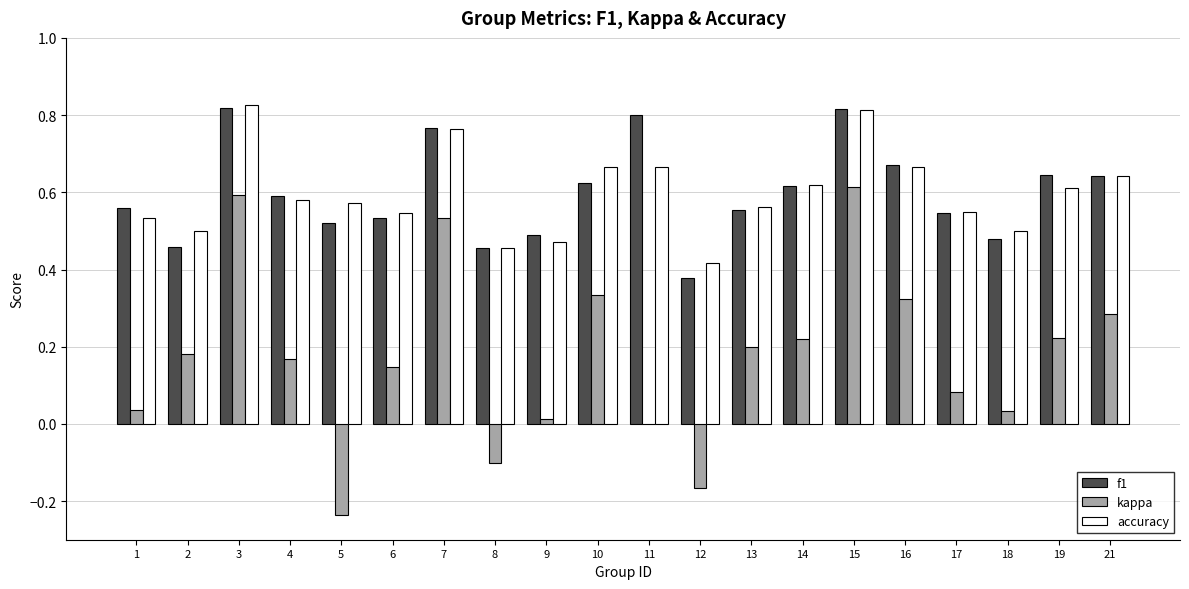

True or false: kappa has a value of 0.1 at 1.

False